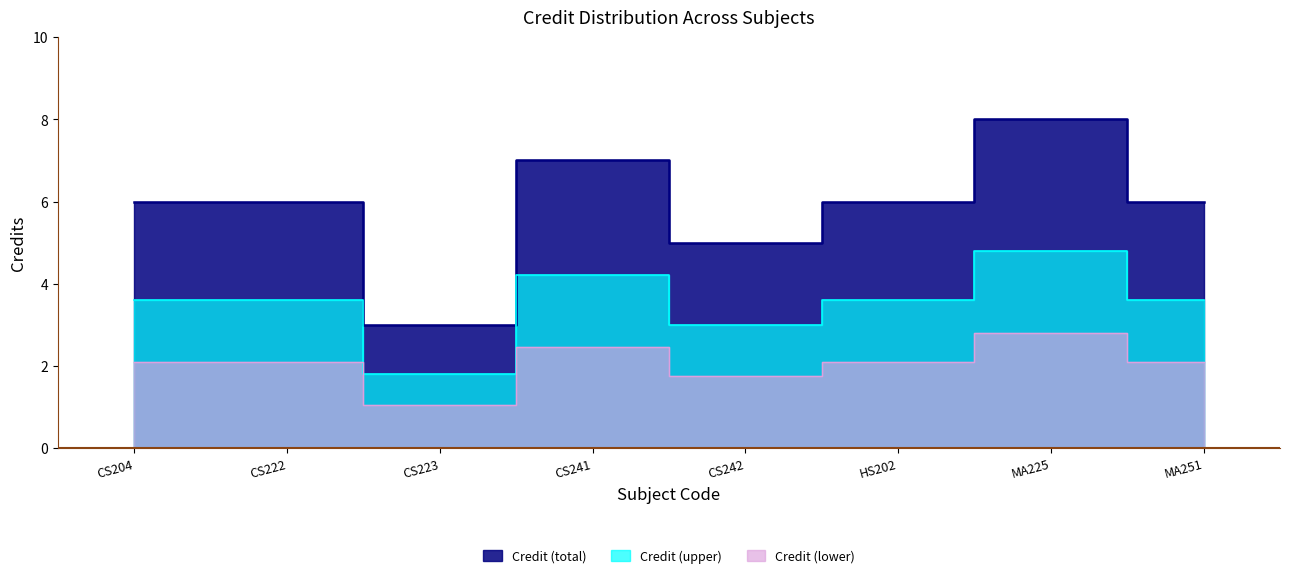

What is the ratio of the value at CS222 to the value at CS223?

2.0